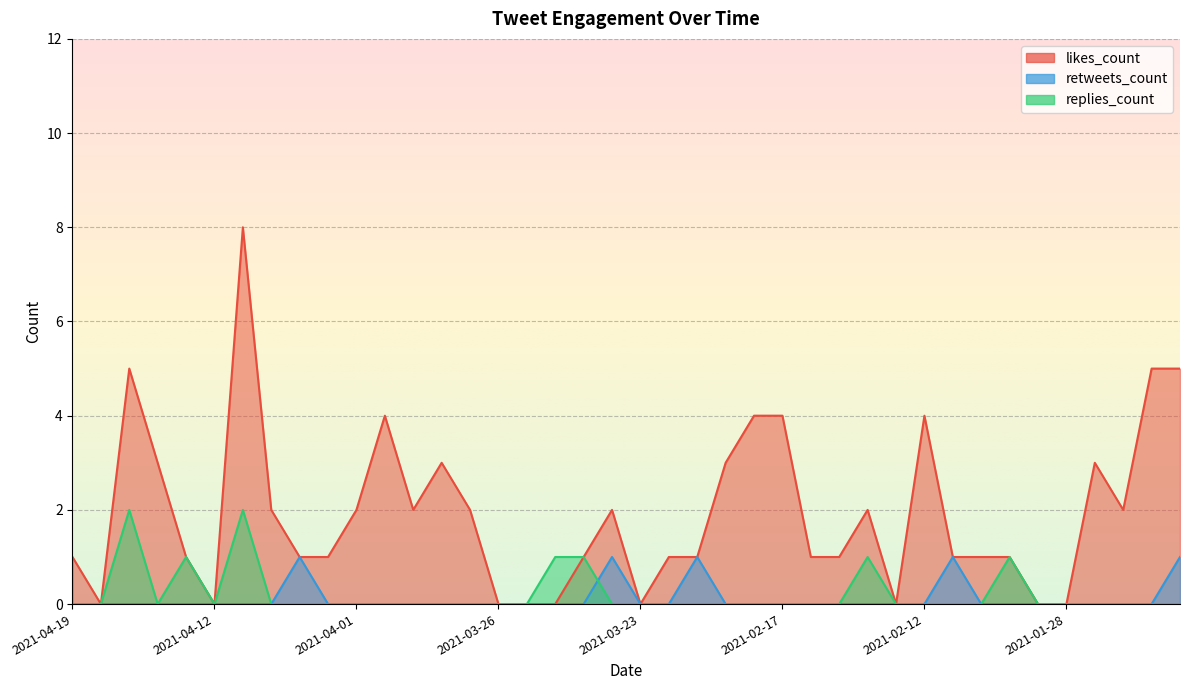

The retweets_count series shows 0 at 2021-02-02. True or false?

False